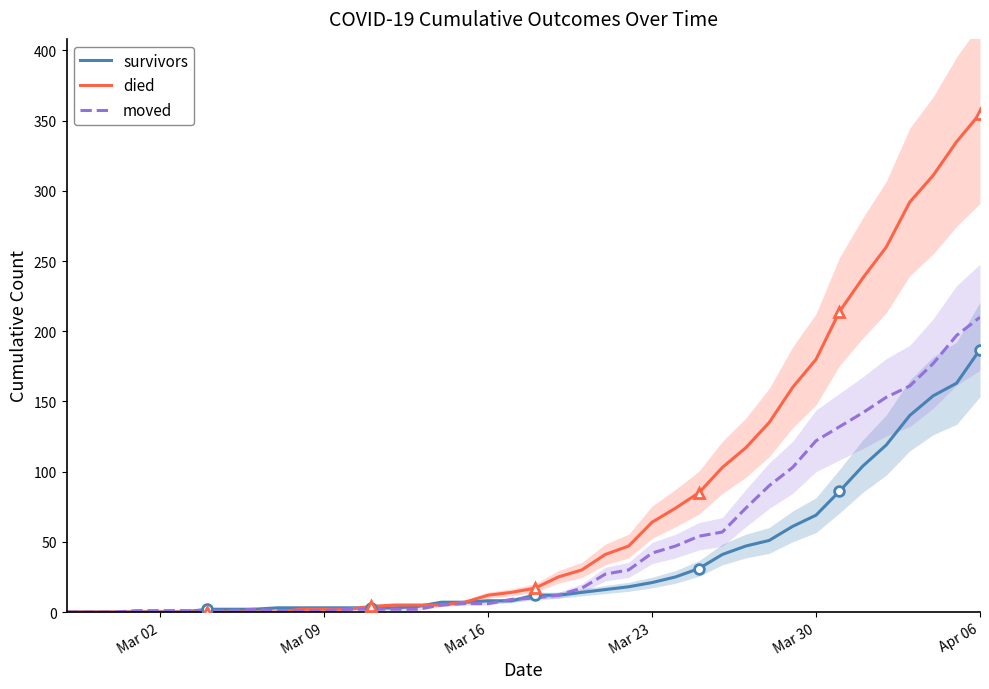

How many times do moved and died cross each other?

1